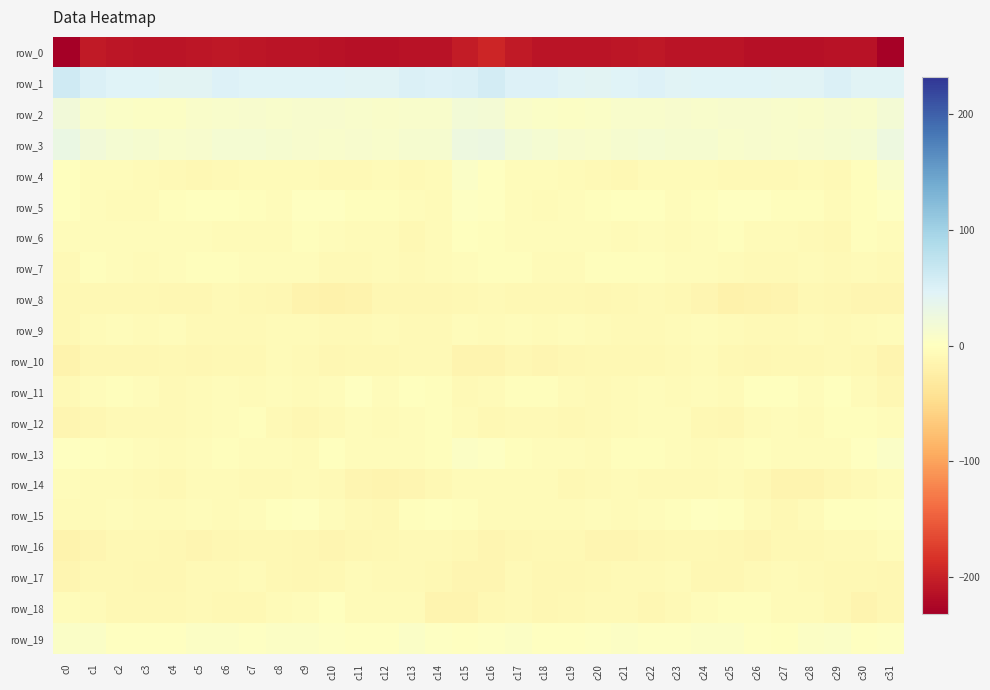

Rank the series by their maximum value, from highest to lowest.

row_1, row_3, row_2, row_4, row_19, row_13, row_5, row_15, row_11, row_18, row_6, row_7, row_12, row_14, row_9, row_16, row_17, row_10, row_8, row_0